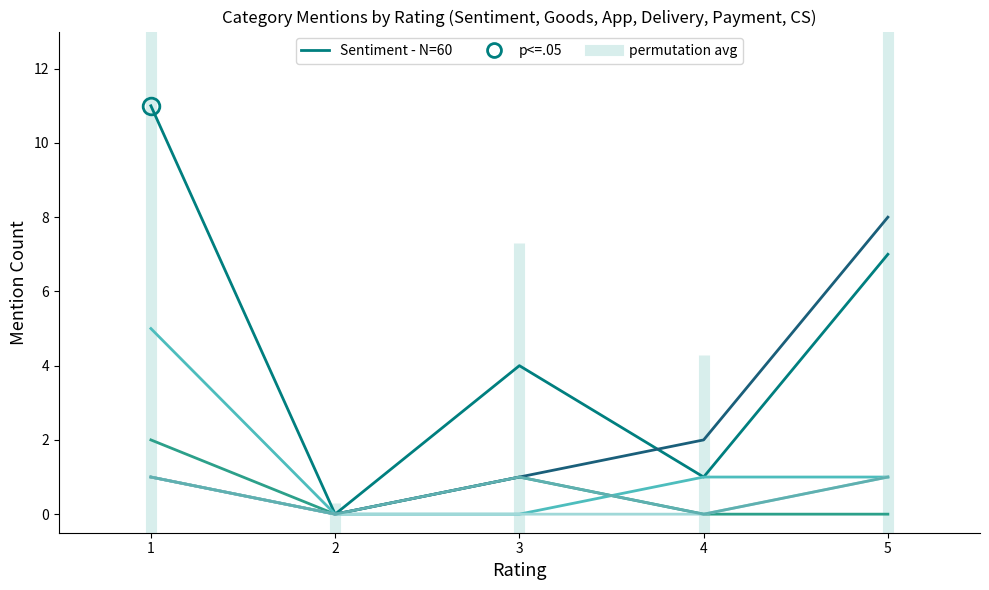

Rank the series at 1 from lowest to highest value.

Delivery, Payment, CS, Goods, App, Sentiment